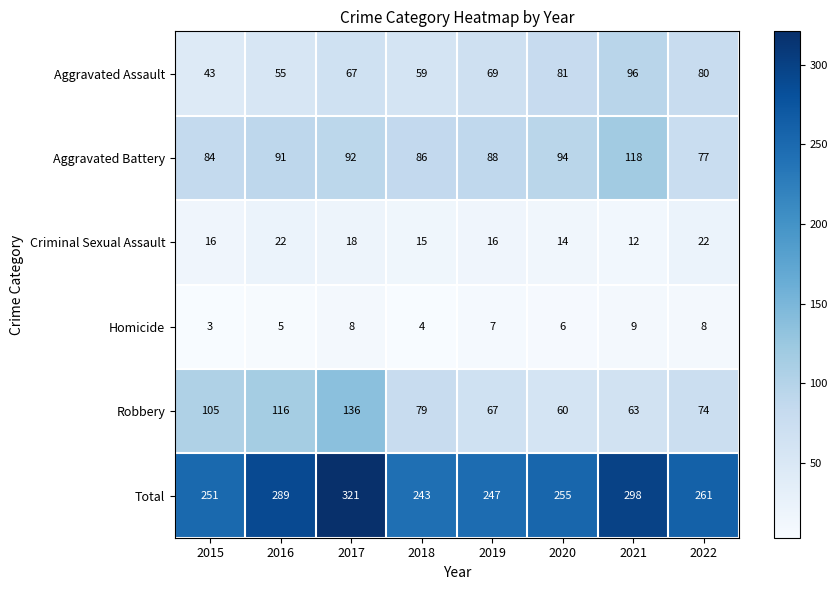

What is the total value across all series at 2015?

502